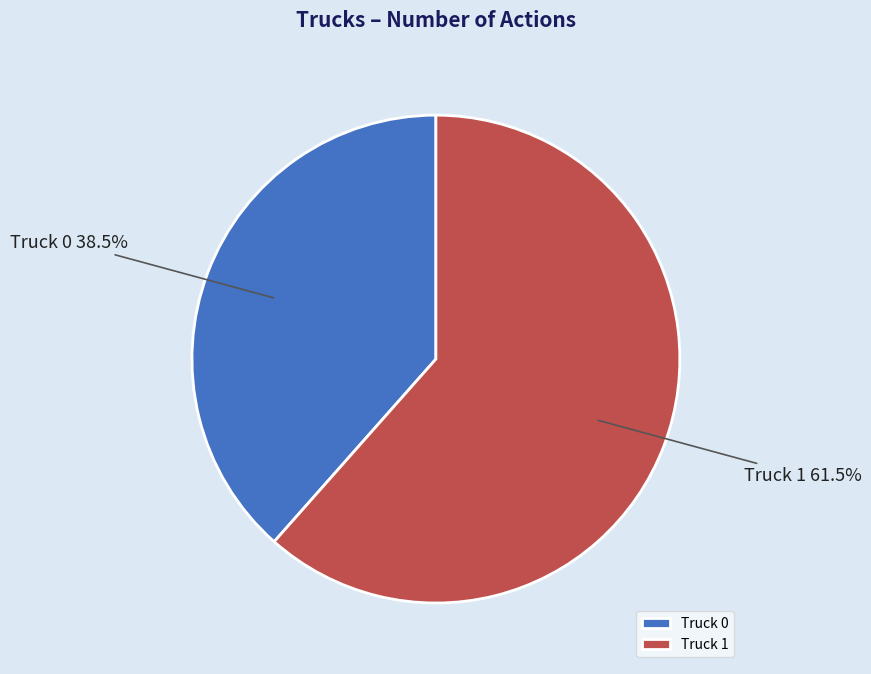

How much of the chart is everything except Truck 0?

61.5%